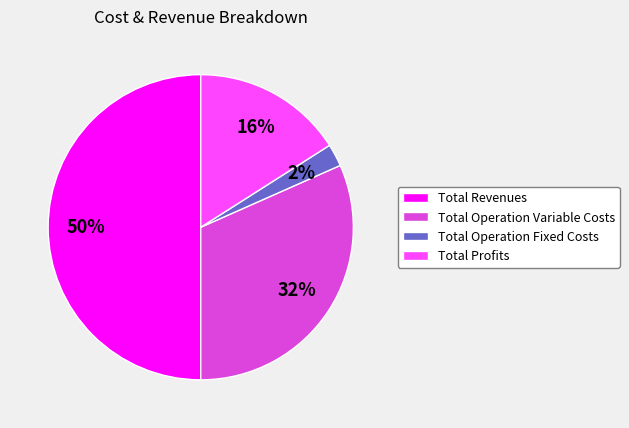

Which slice is the largest?

Total Revenues